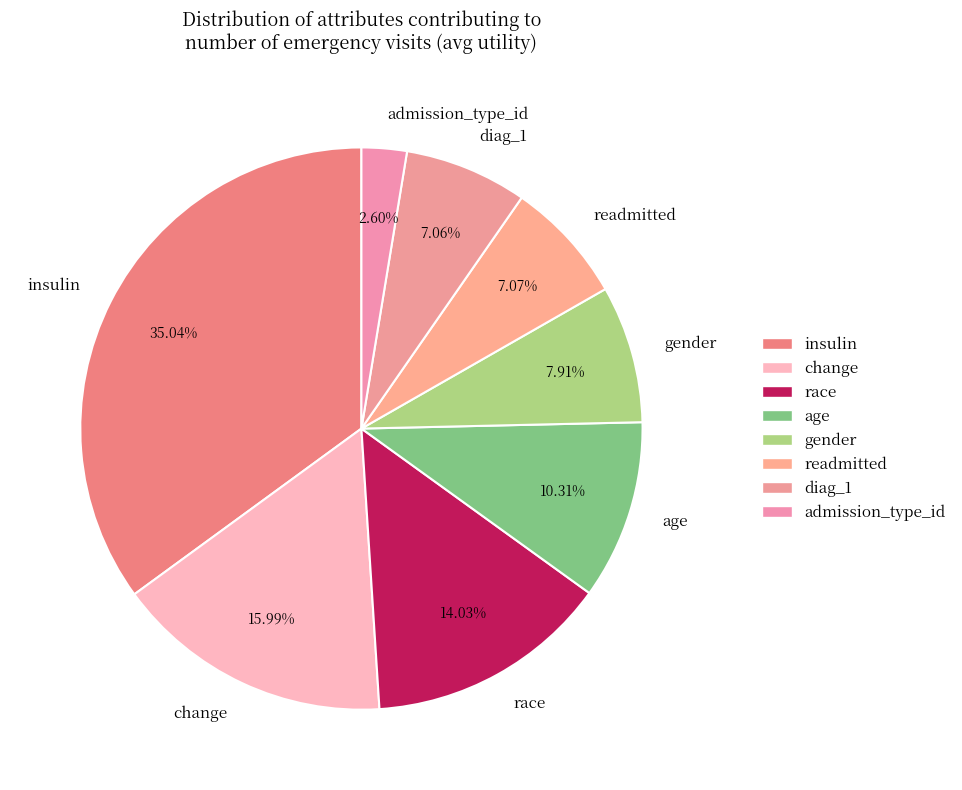

How many segments does this pie chart have?

8